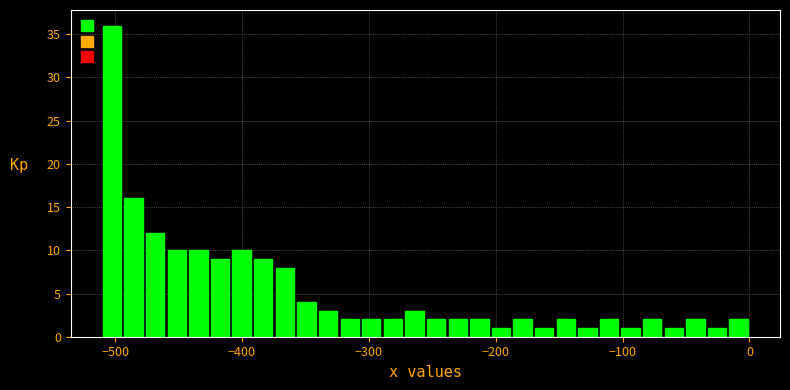

Read against the x-axis, roughly where is the centre of the tallest bar?

-500